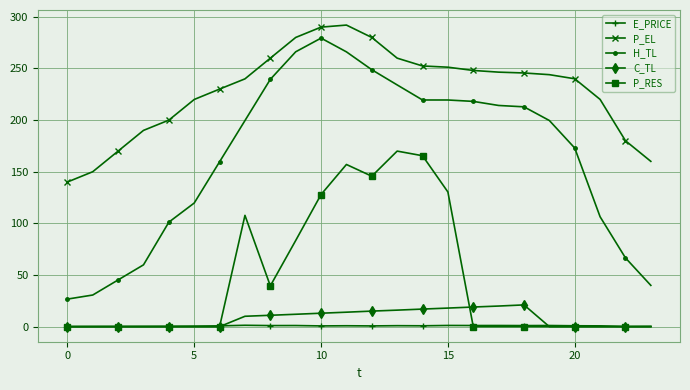

Which series has the widest spread of values?

H_TL